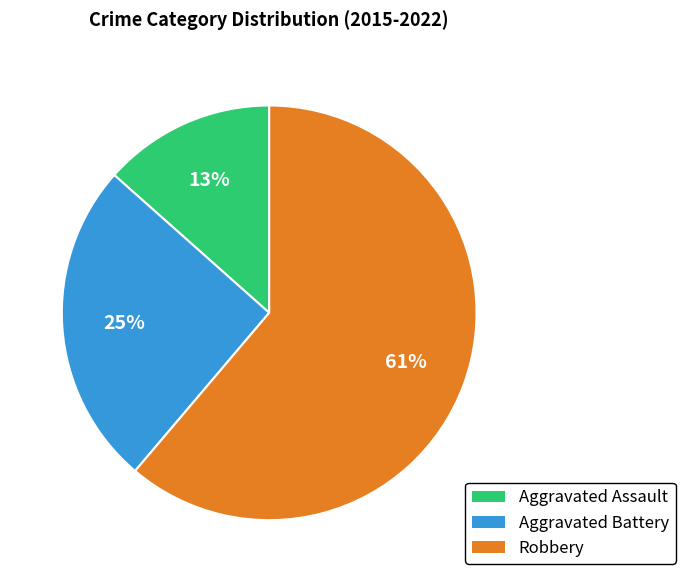

Does any single category account for the majority?

Yes